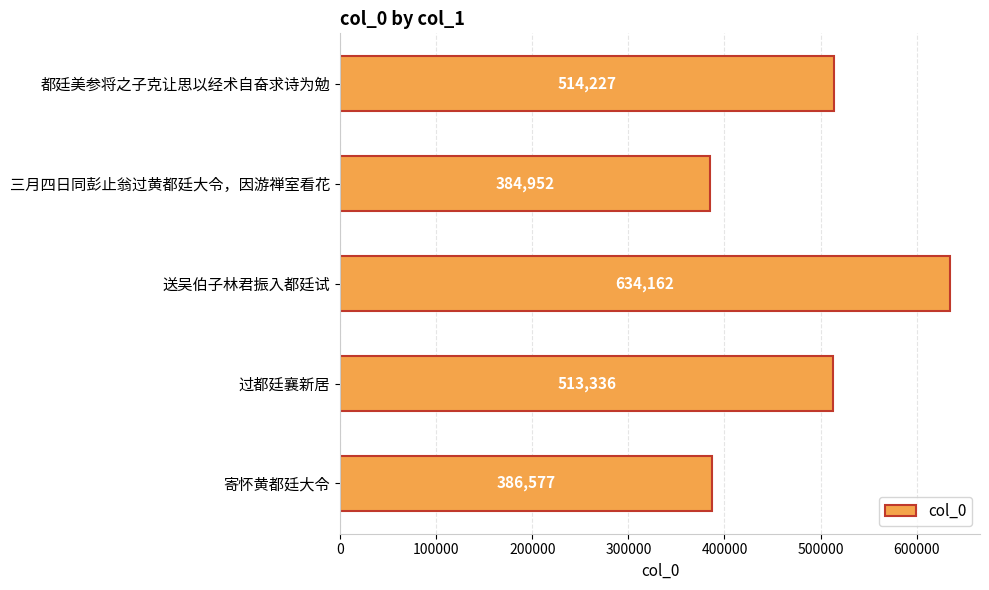

What is the maximum value shown in the chart?

634162